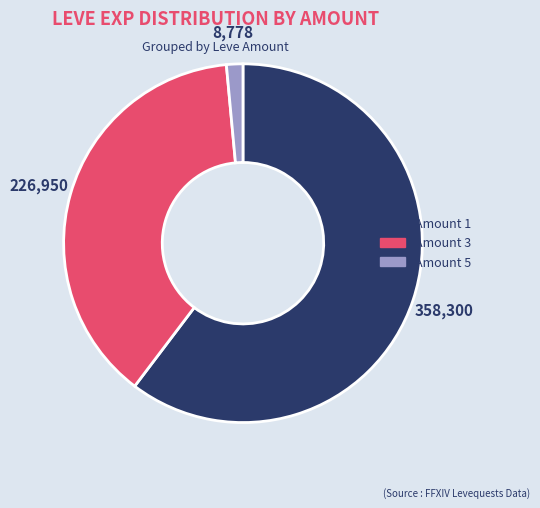

Is there a majority slice in this chart?

Yes